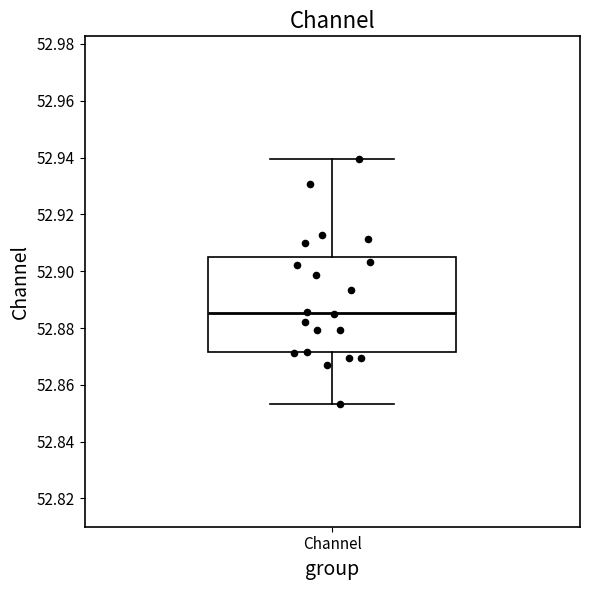

Read this box plot against the y-axis: the position of the median line, the range covered by the box, and the ends of both whiskers. The values are not printed on the chart, so give them approximately, as read against the axis.

median 52.886, box 52.872 to 52.904, whiskers 52.854 to 52.940